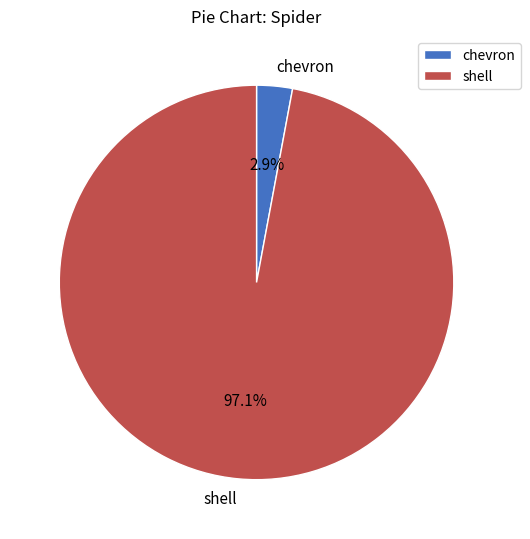

Rank the categories by value from lowest to highest.

chevron, shell